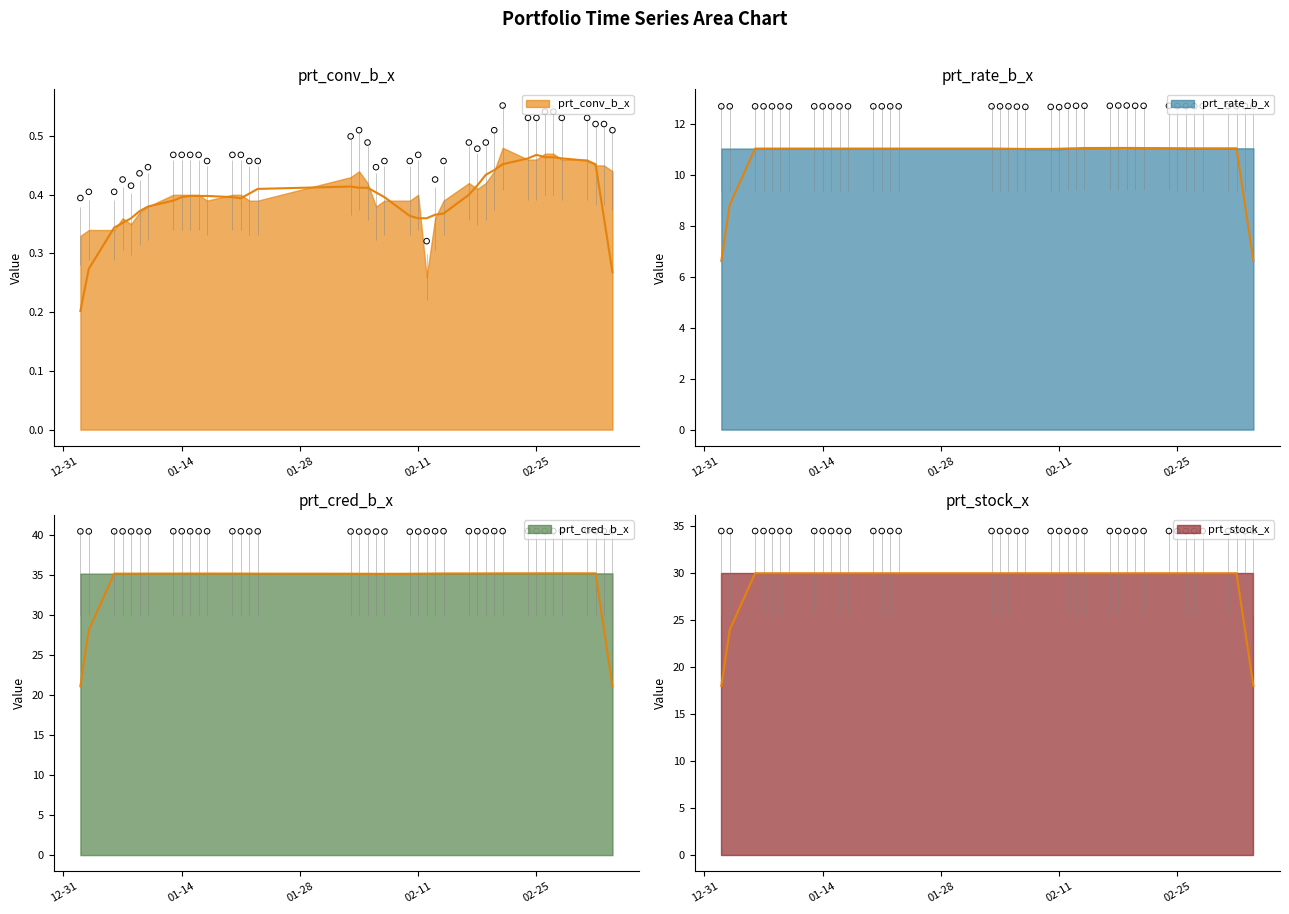

Which series reaches the minimum Y coordinate?

prt_conv_b_x